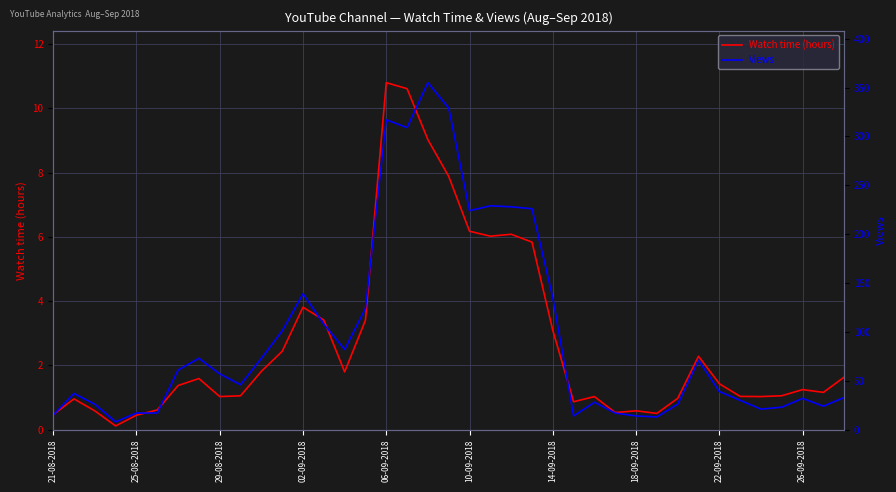

Which series has the largest range (max minus min)?

Views